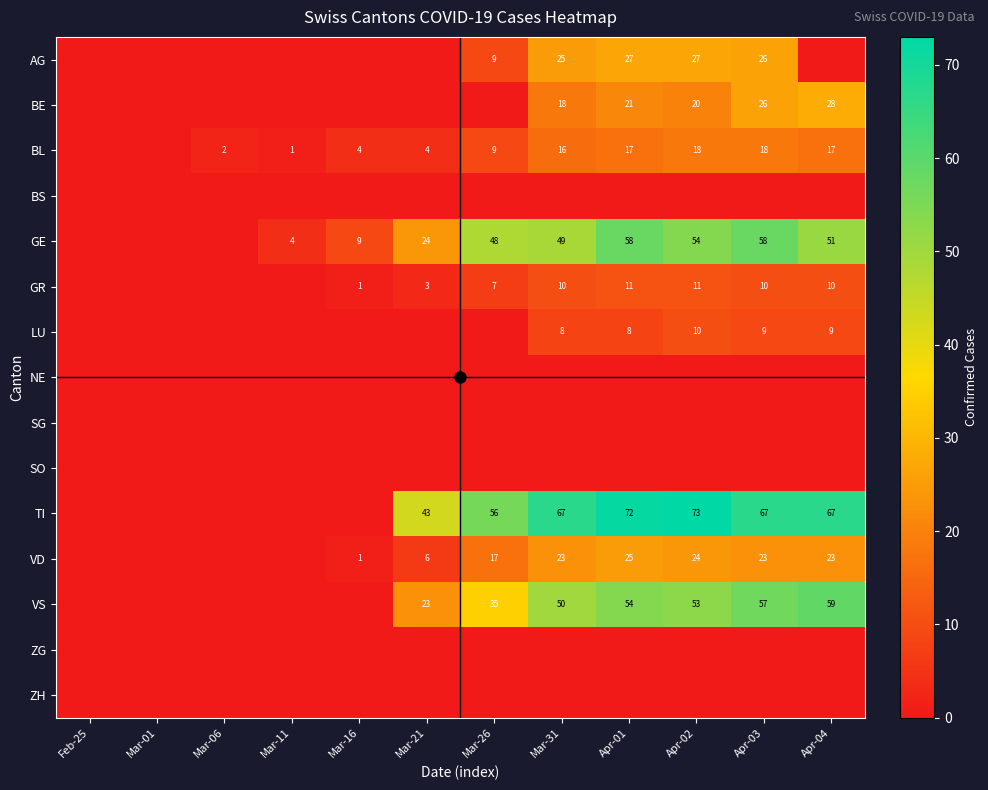

True or false: BE has a value of 12 at Feb-25.

False